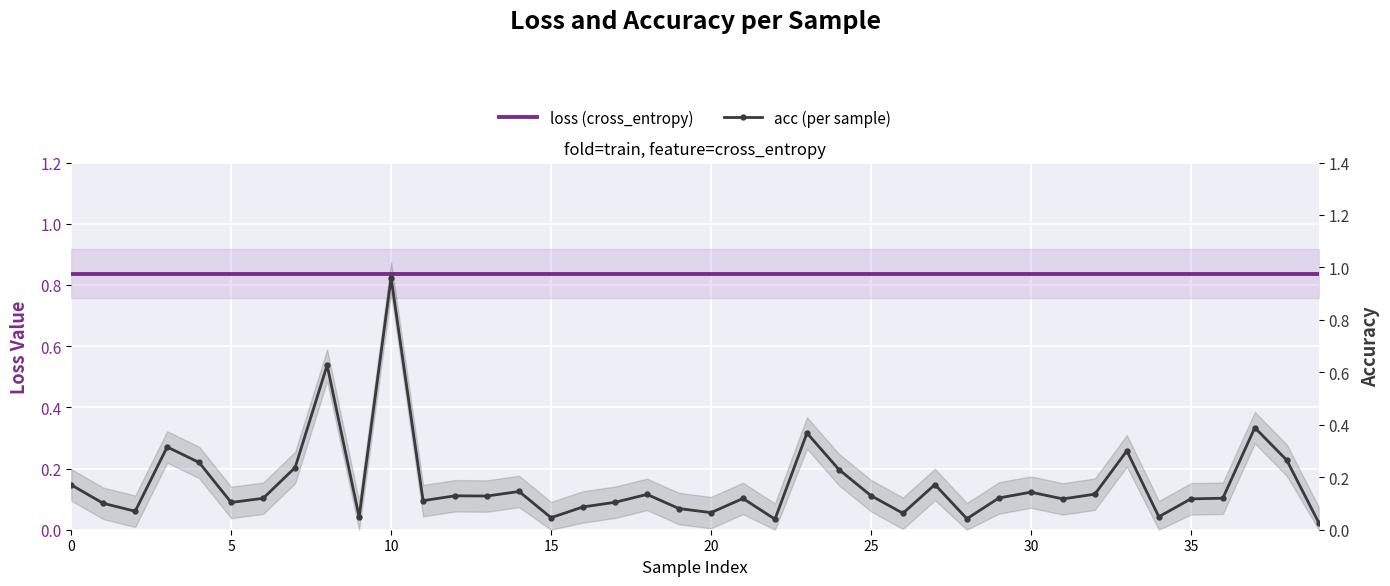

At 0, list the series in order from largest to smallest.

loss (cross_entropy), acc (per sample)